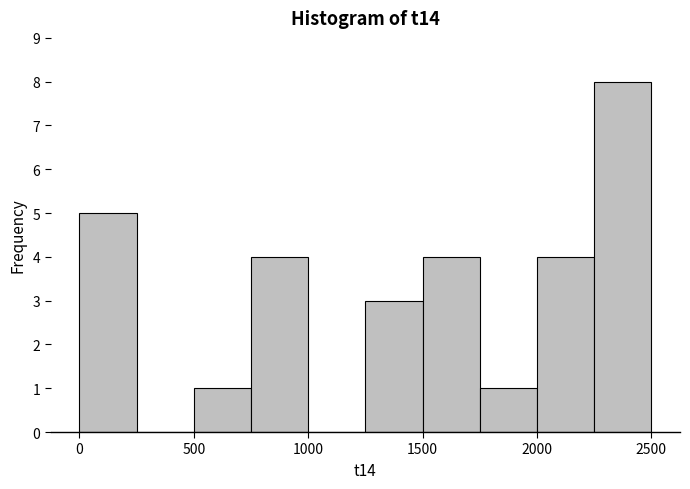

Reading left to right, transcribe this chart: for each bar, give the range it covers on the x-axis and its height. The values are not printed on the chart, so give them approximately, as read against the axis.

0 to 250: 5
250 to 500: 0
500 to 750: 1
750 to 1000: 4
1000 to 1250: 0
1250 to 1500: 3
1500 to 1750: 4
1750 to 2000: 1
2000 to 2250: 4
2250 to 2500: 8